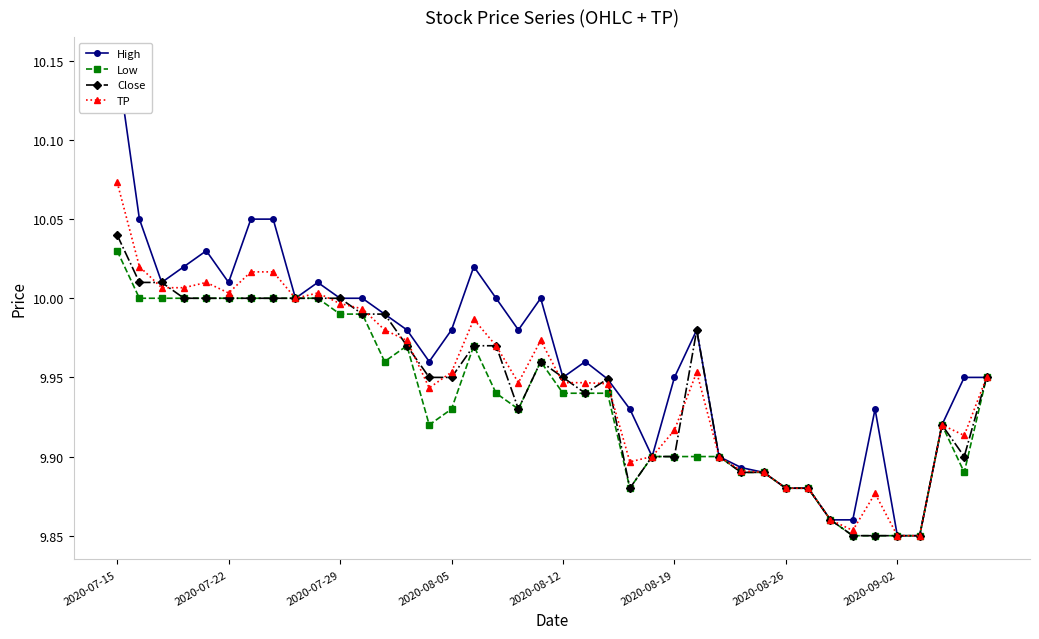

At which label does TP reach its peak?

2020-07-15